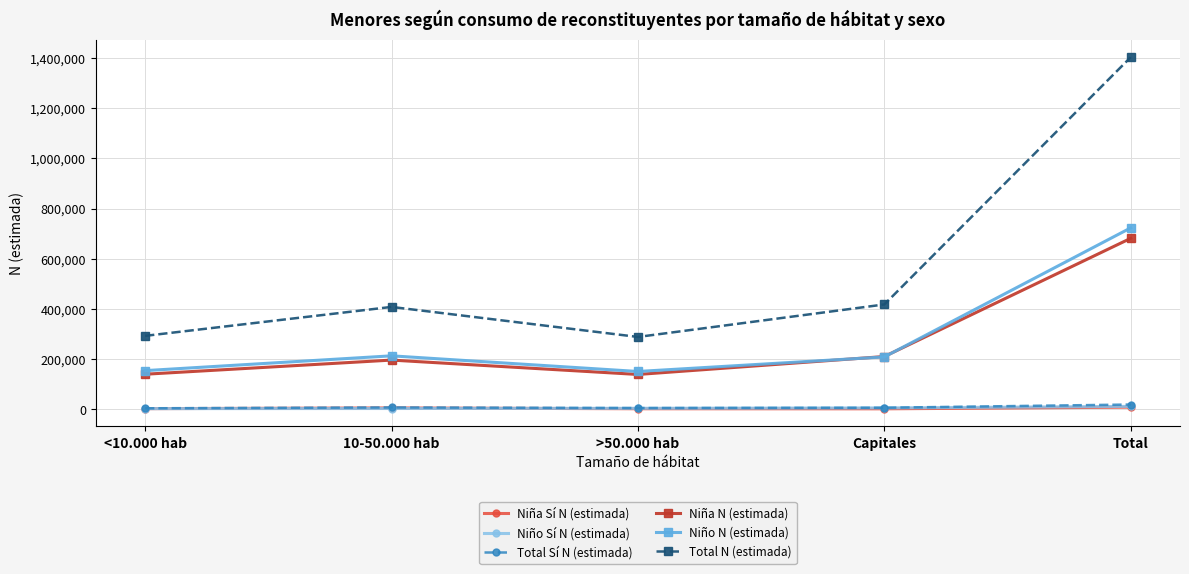

Which series has the widest spread of values?

Total N (estimada)